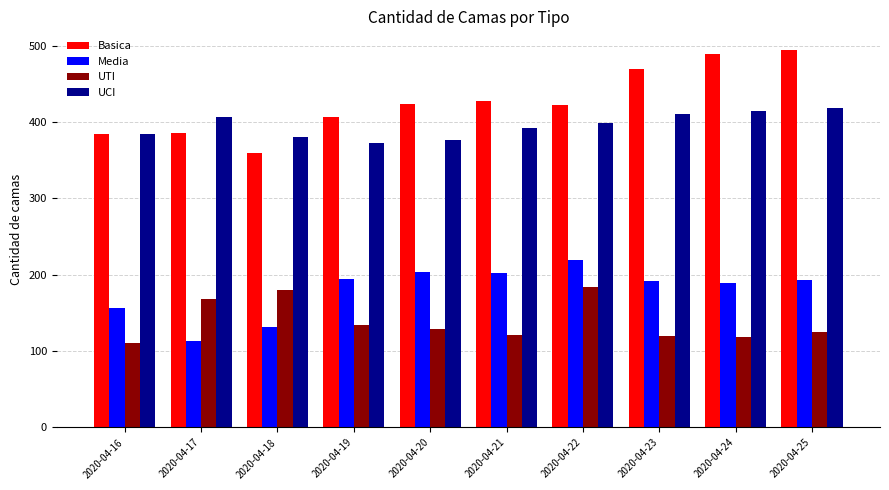

What is the average value of the UCI series?

396